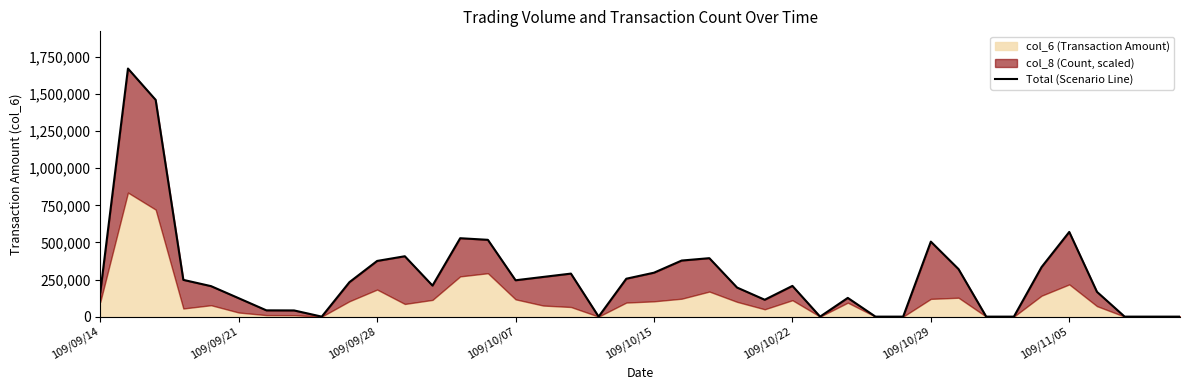

Is it true that the value at 22 is 393893.1?

True